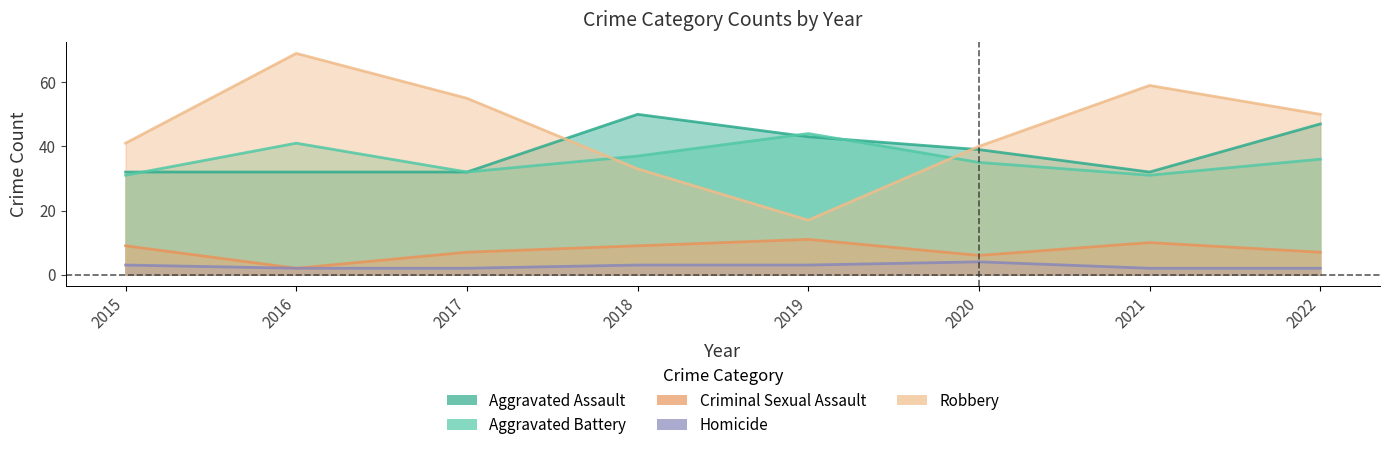

At 2021, list the series in order from largest to smallest.

Robbery, Aggravated Assault, Aggravated Battery, Criminal Sexual Assault, Homicide